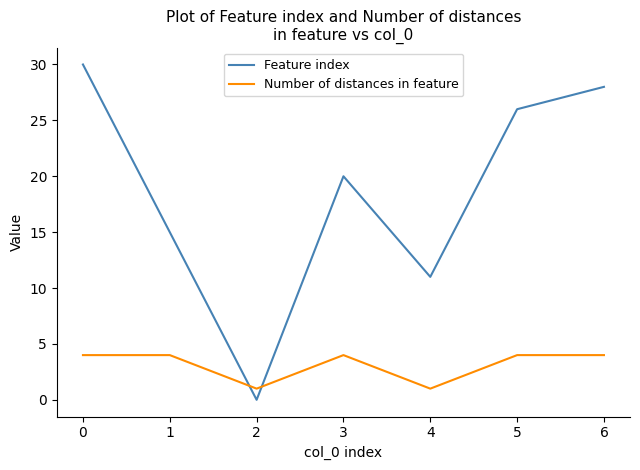

Which series has the largest total across all categories?

Feature index